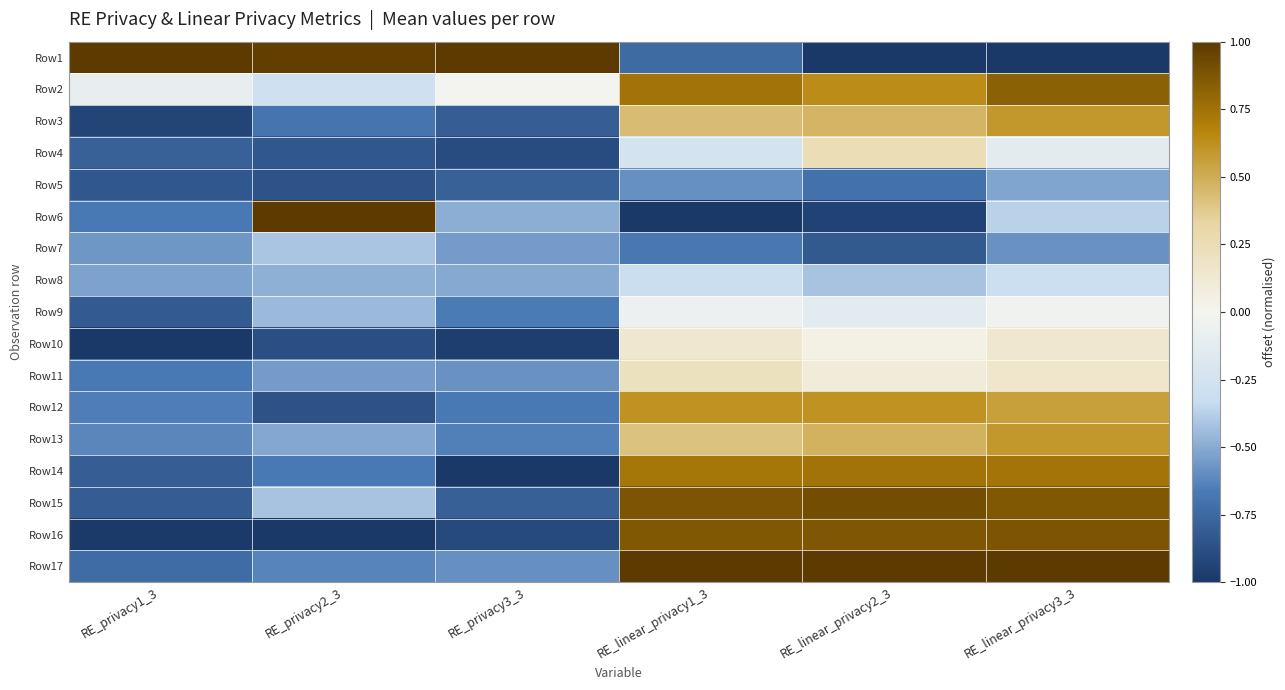

How many series are shown in this chart?

17